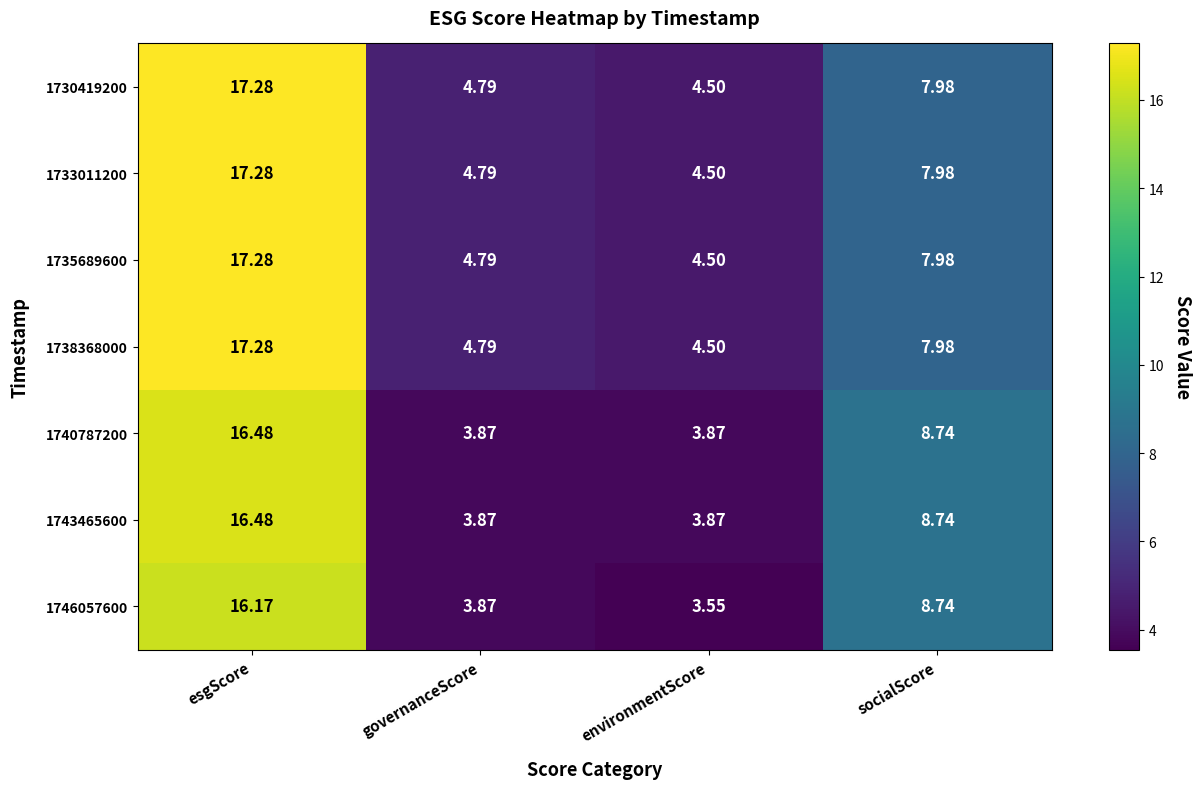

Which label corresponds to the largest value in the chart?

esgScore